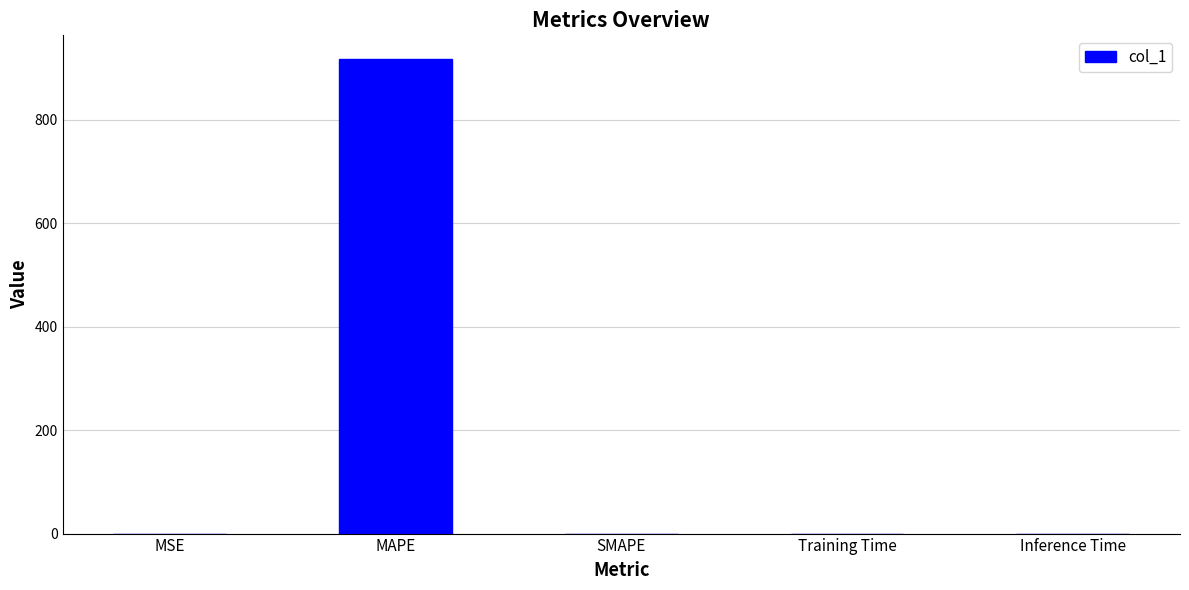

What is the maximum value shown in the chart?

917.9